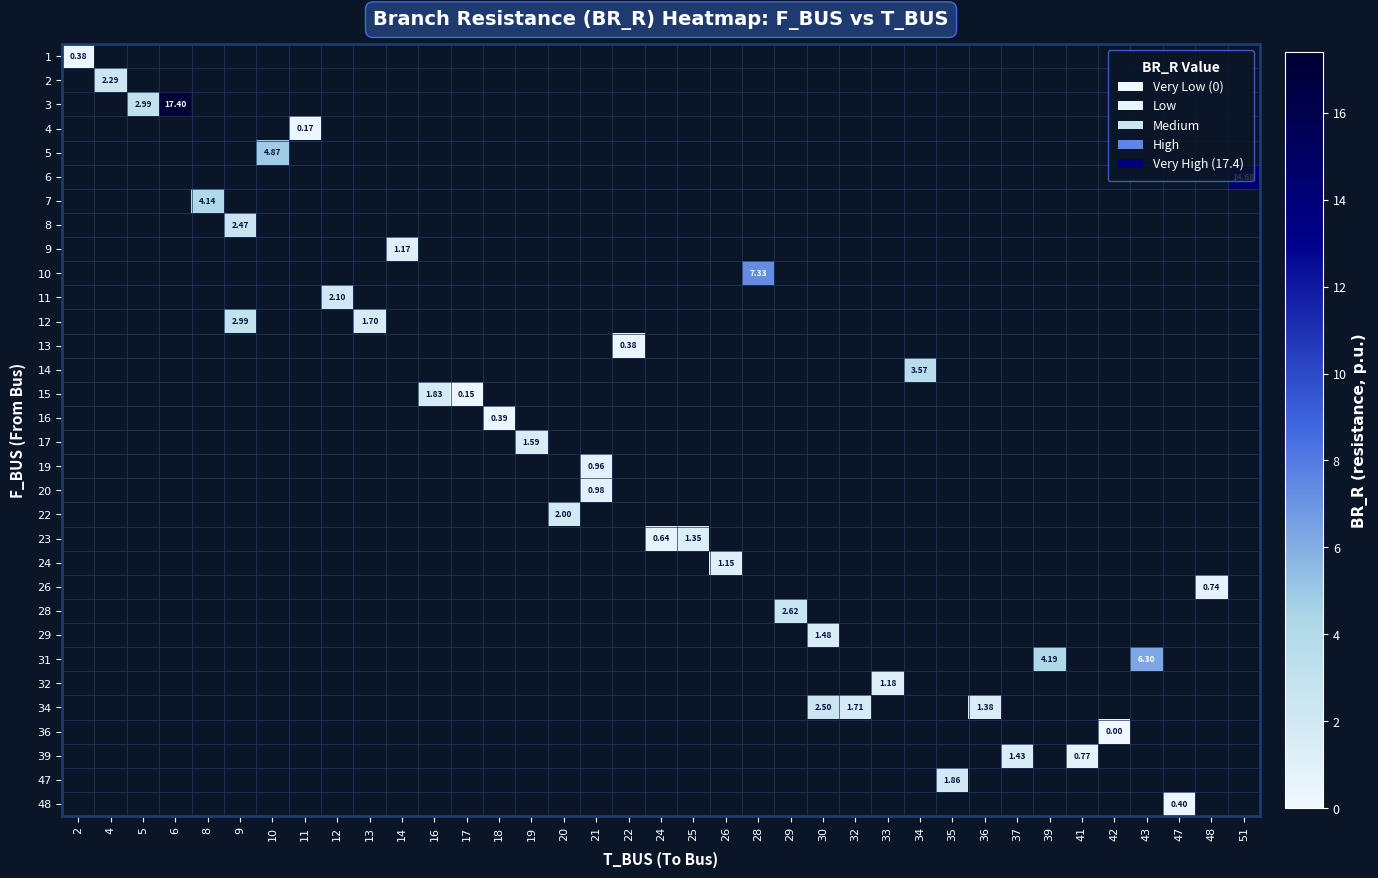

Which label corresponds to the smallest value in the chart?

42